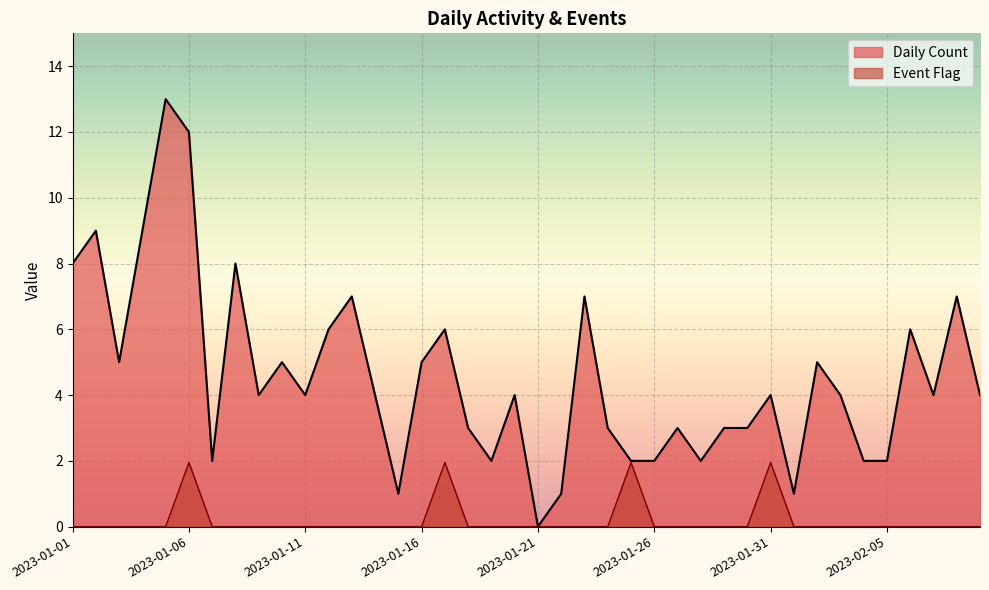

At how many categories does at least one series exceed 6?

9